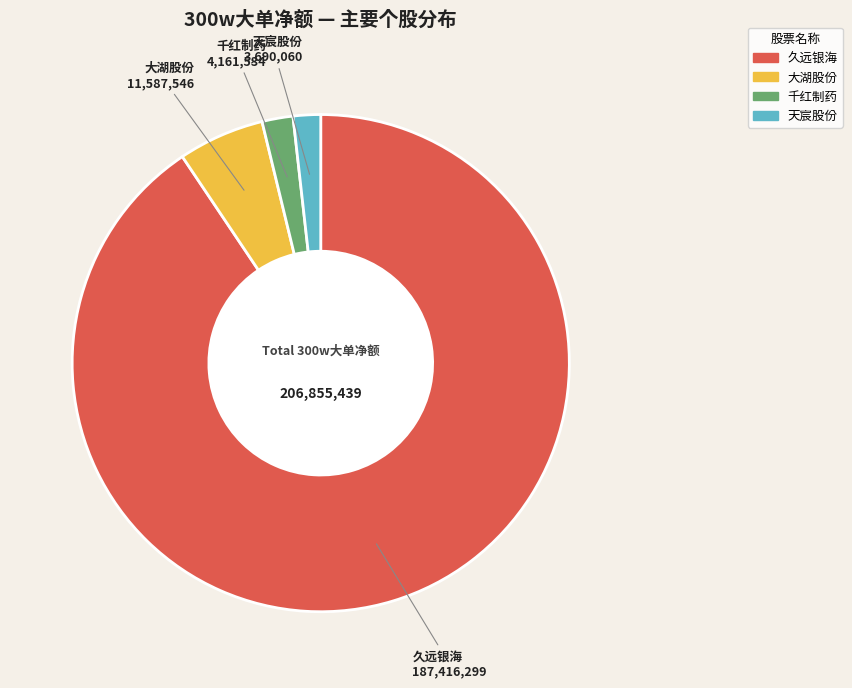

Is there a majority slice in this chart?

Yes